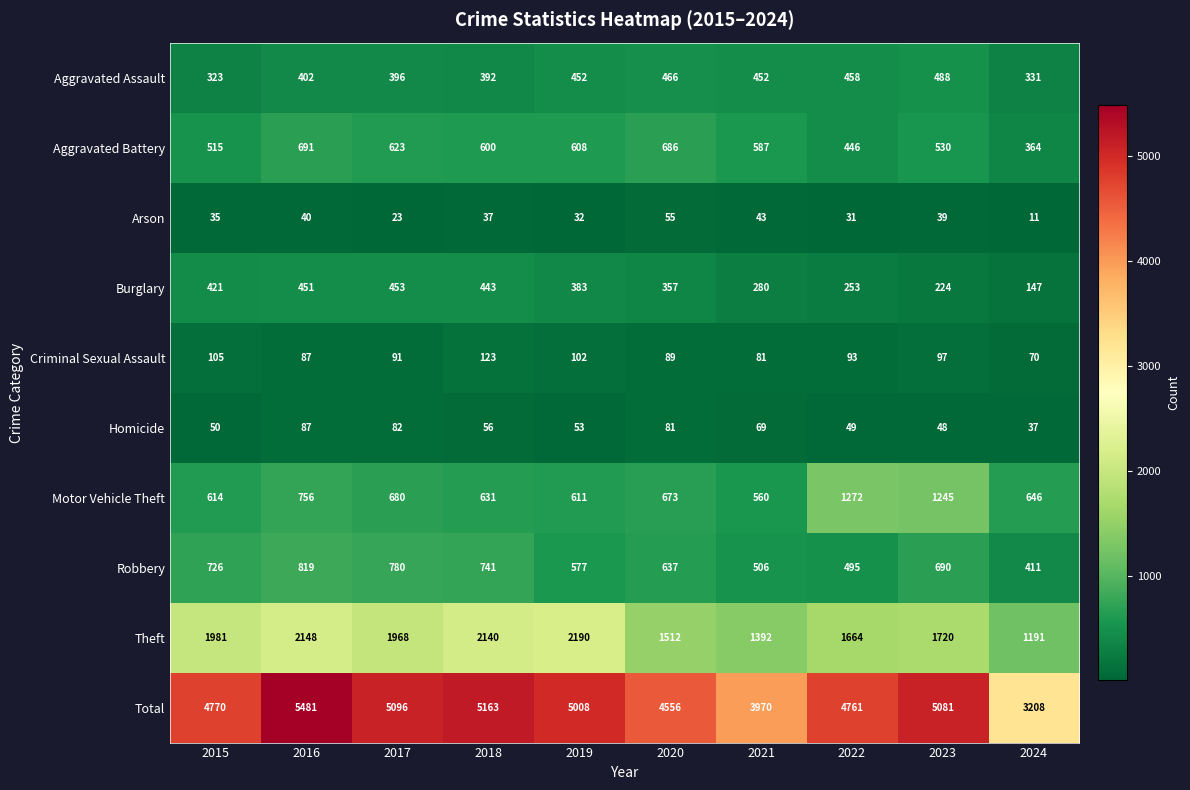

Which series has the largest range (max minus min)?

Total